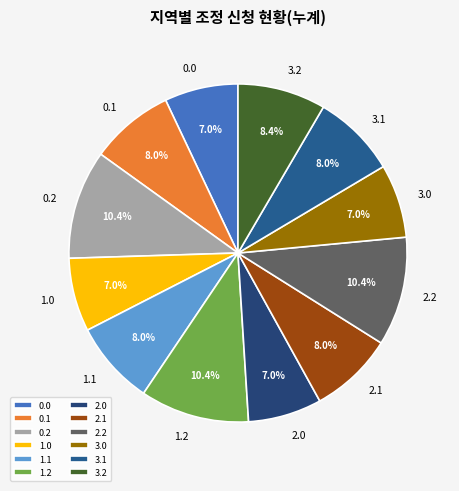

Does 3.2 represent more than half of the total?

No